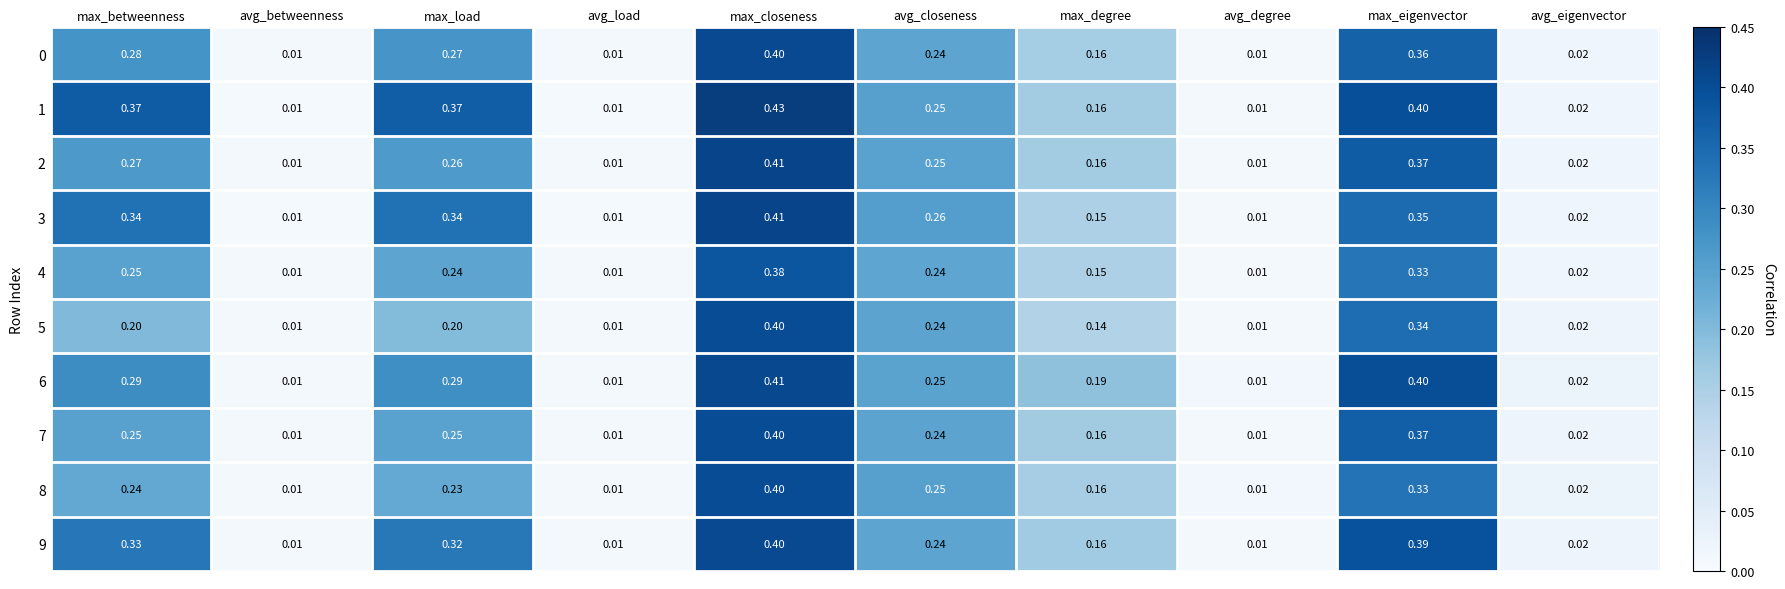

Which series changed the most between avg_load and max_closeness?

1